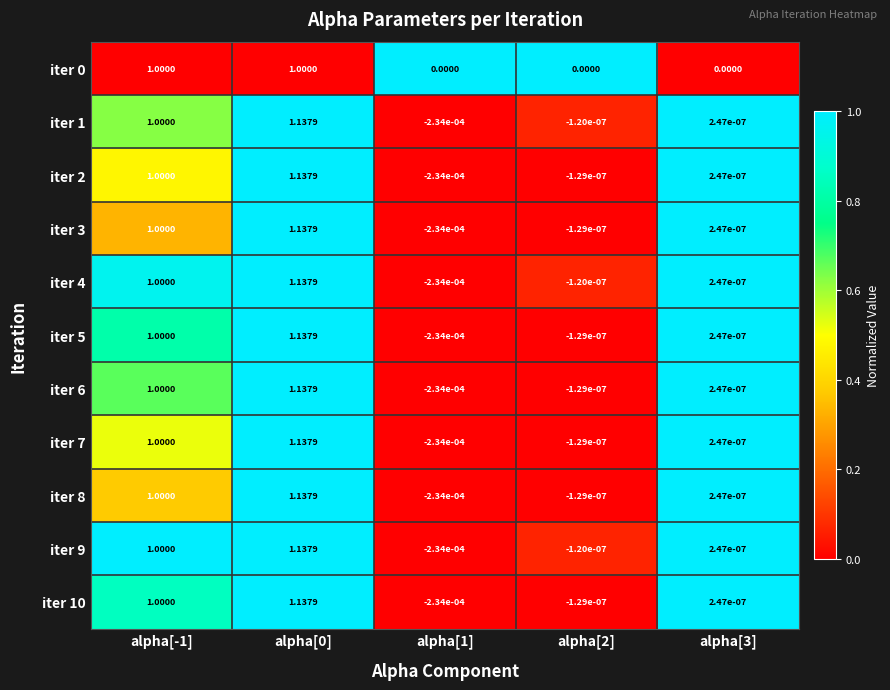

Is the value of iter 2 at alpha[-1] greater than the value of iter 0 at alpha[1]?

Yes